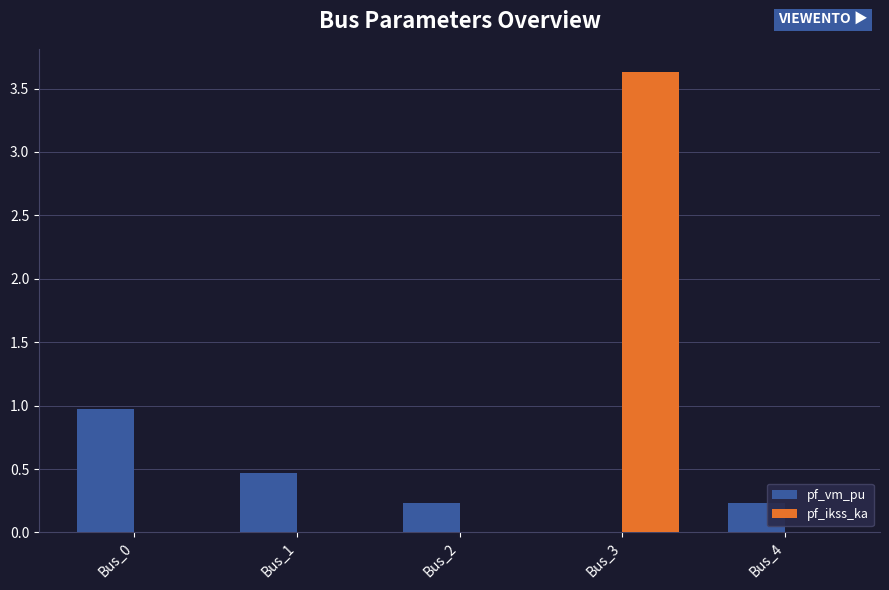

What is the sum of the pf_vm_pu values at Bus_4 and Bus_0?

1.2